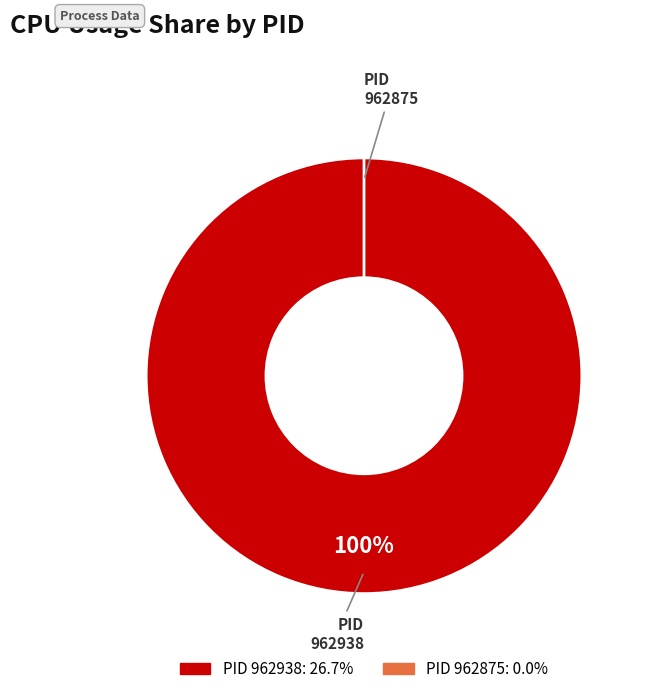

Does 962938 account for over 50% of the chart?

Yes